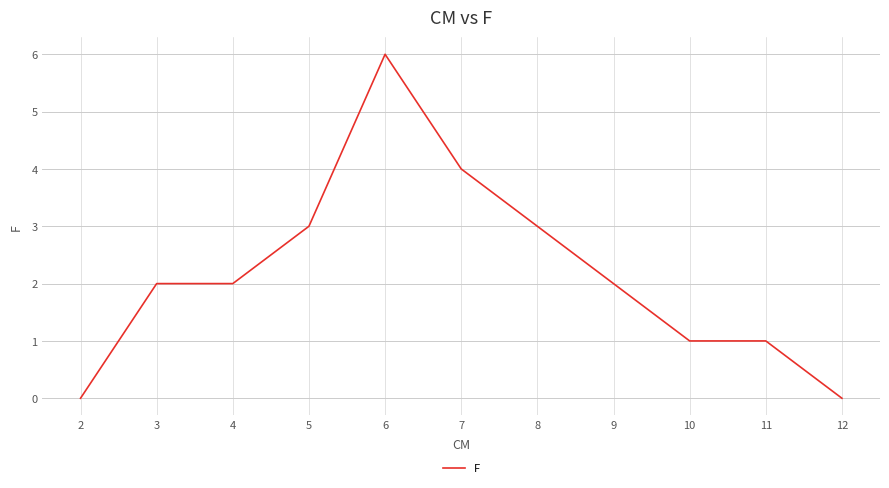

How many categories are shown in the chart?

11